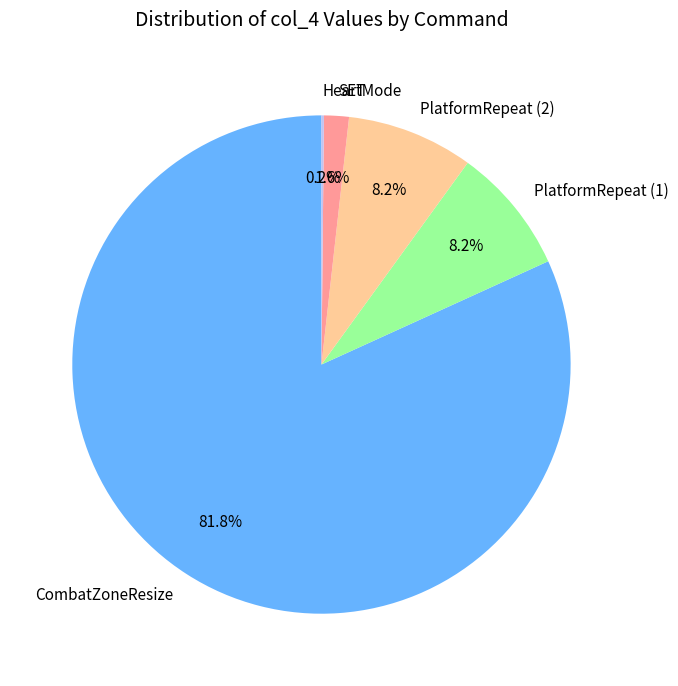

To the nearest percent, what is the difference between the SET and CombatZoneResize slice percentages?

80%